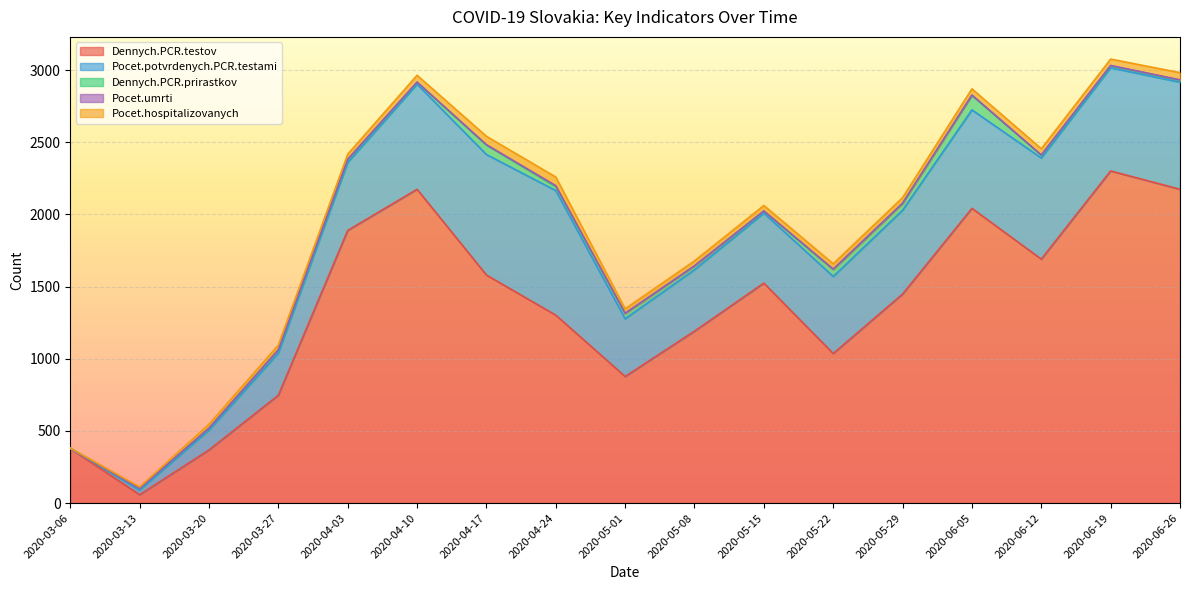

Between 2020-04-03 and 2020-05-15, which series saw the biggest shift?

Dennych.PCR.testov